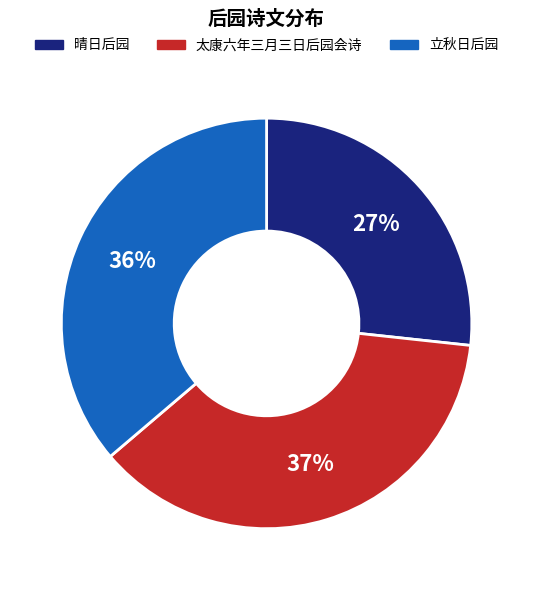

To the nearest percent, what is the average slice percentage?

33%